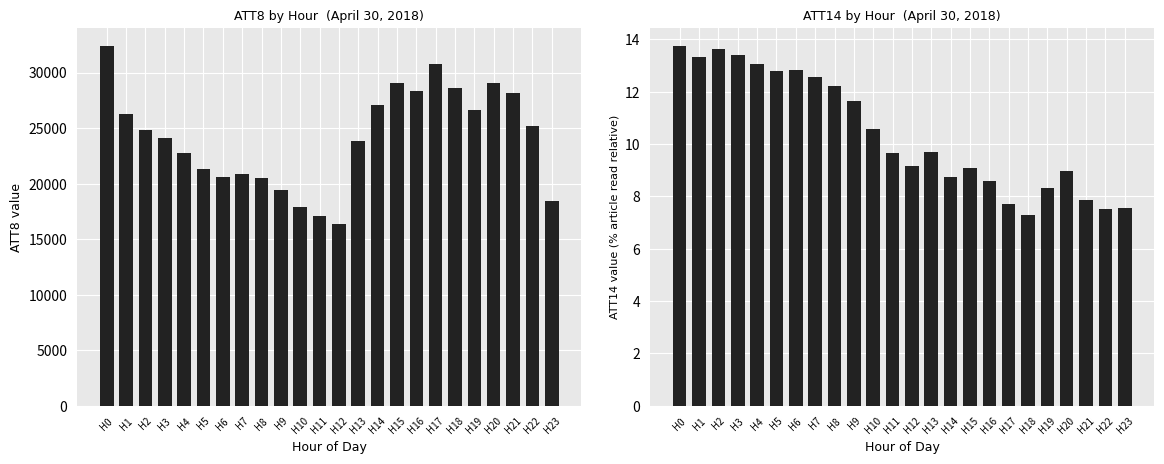

Which series has the largest total across all categories?

ATT8